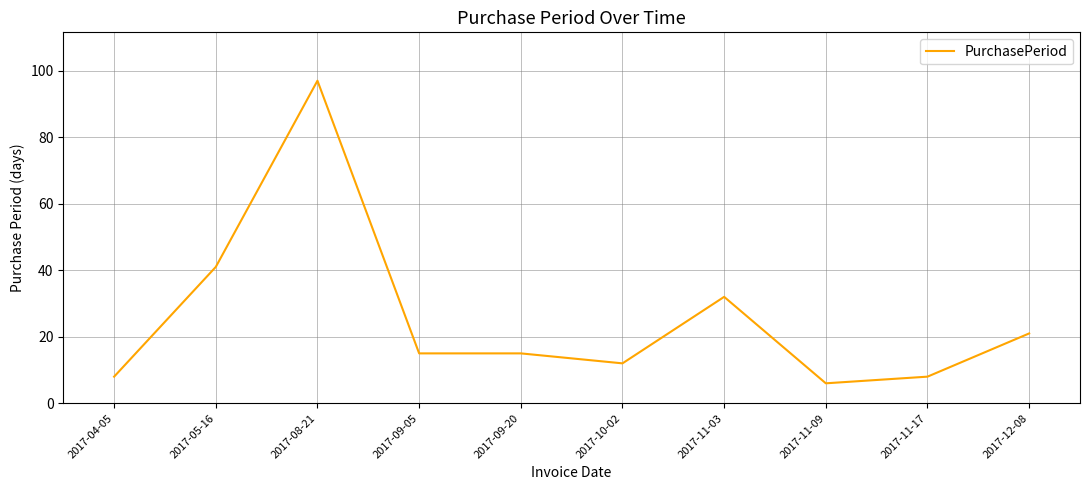

What is the change in value from 2017-04-05 to 2017-08-21?

+89